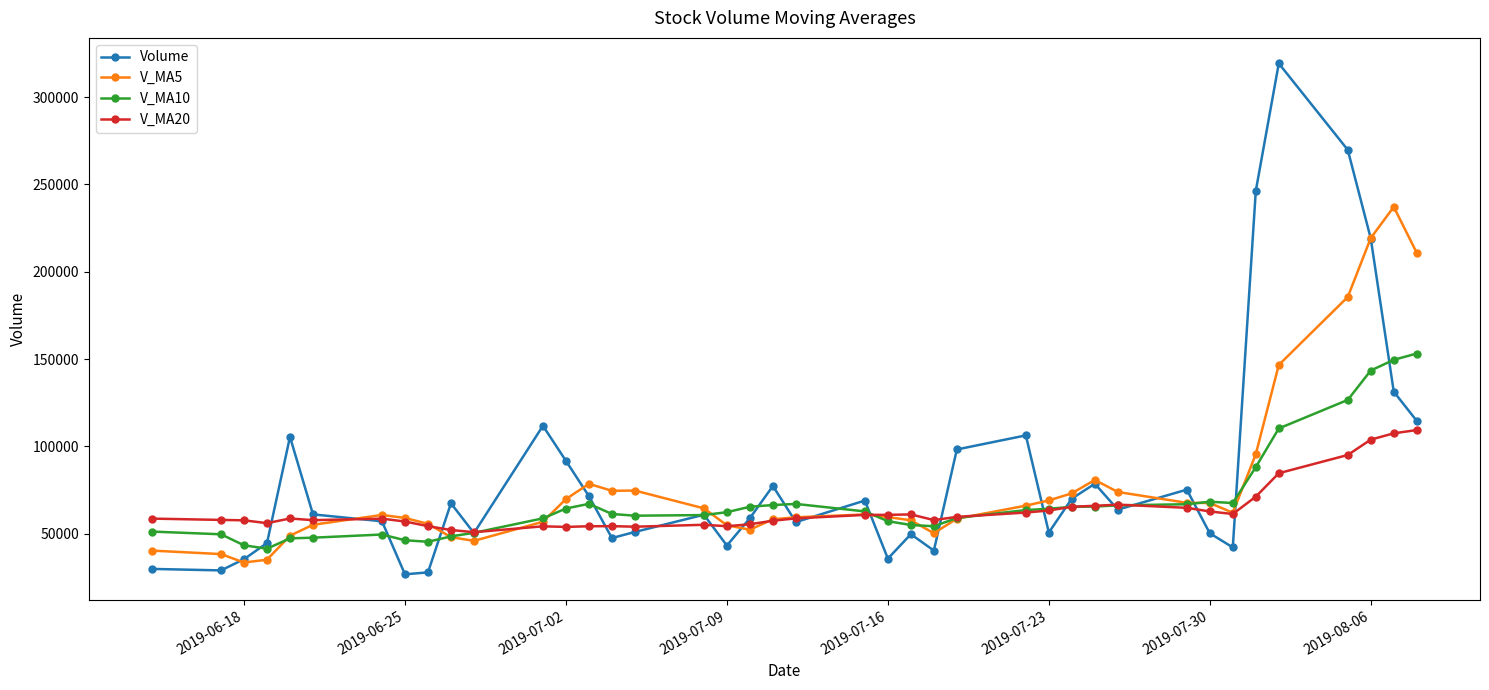

Which series has the widest spread of values?

Volume